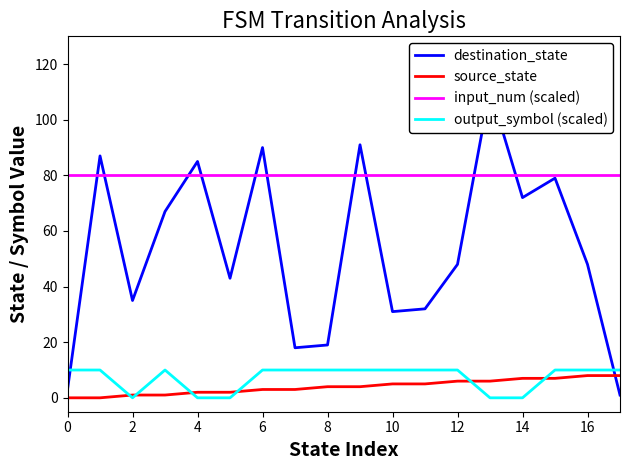

What is the minimum value for input_num (scaled)?

80